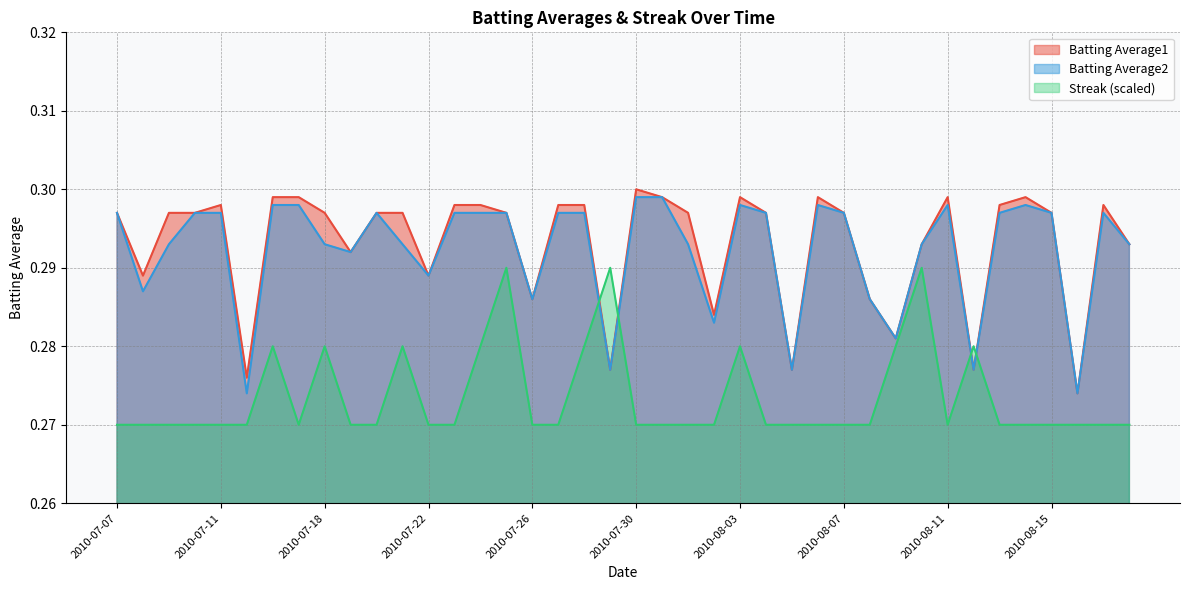

List the labels in order of Streak value, largest first.

2010-07-25, 2010-07-29, 2010-08-10, 2010-07-16, 2010-07-18, 2010-07-21, 2010-07-24, 2010-07-28, 2010-08-03, 2010-08-09, 2010-08-12, 2010-07-07, 2010-07-08, 2010-07-09, 2010-07-10, 2010-07-11, 2010-07-15, 2010-07-17, 2010-07-19, 2010-07-20, 2010-07-22, 2010-07-23, 2010-07-26, 2010-07-27, 2010-07-30, 2010-07-31, 2010-08-01, 2010-08-02, 2010-08-04, 2010-08-05, 2010-08-06, 2010-08-07, 2010-08-08, 2010-08-11, 2010-08-13, 2010-08-14, 2010-08-15, 2010-08-16, 2010-08-17, 2010-08-18